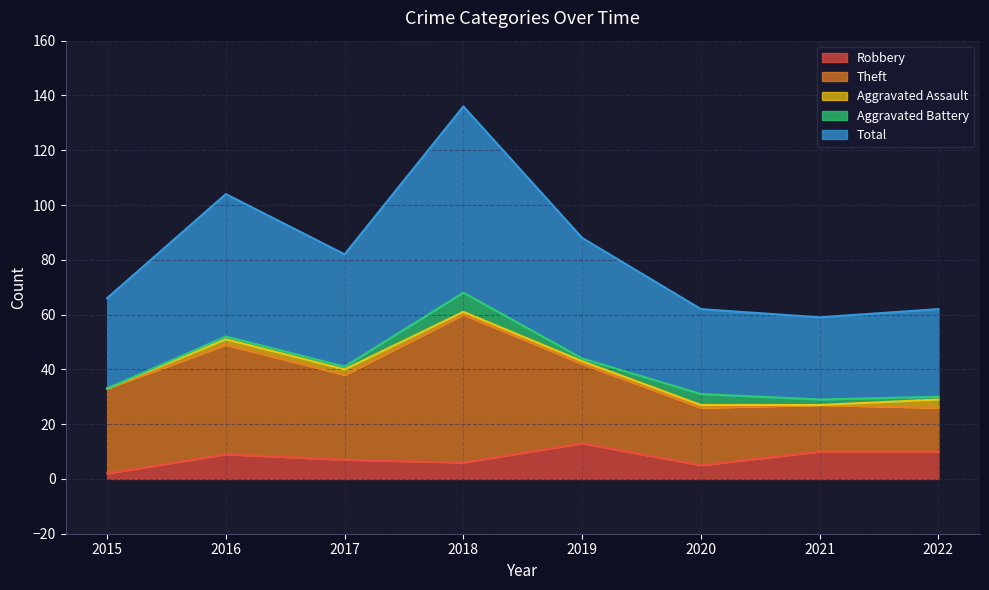

What is the spread (max minus min) of values at 2021?

30